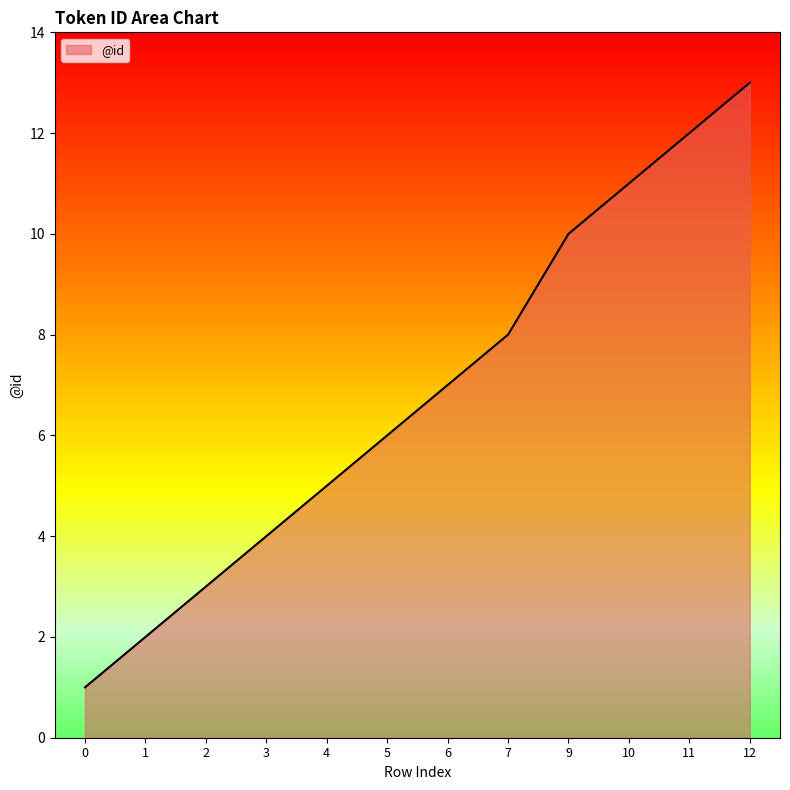

Is it true that the value at 10 is 11?

True